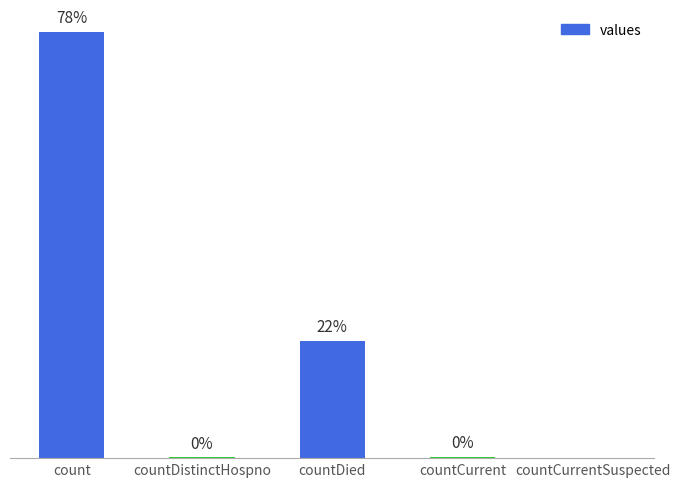

Where is the data nearest to the value 9710?

countDied